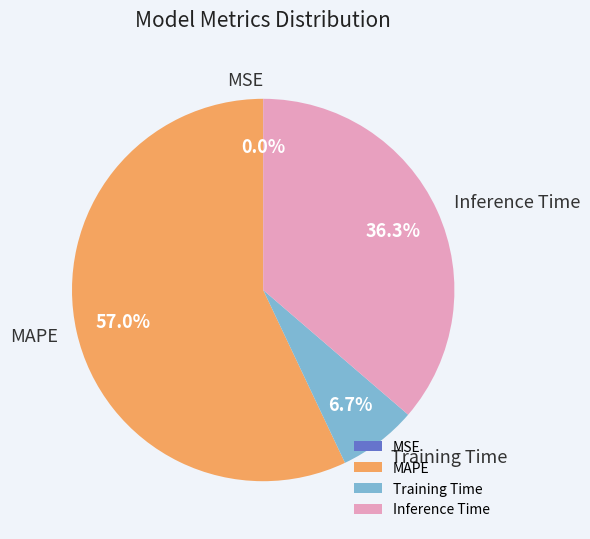

Is Inference Time the majority of the pie?

No